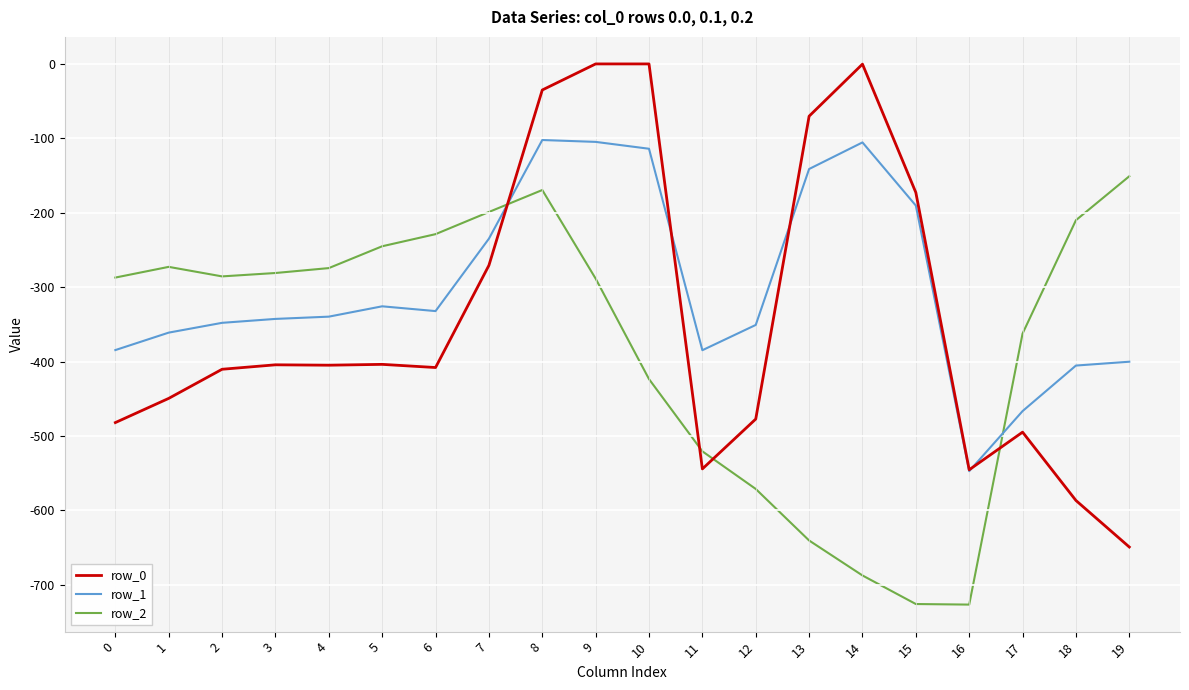

What are all the series names shown in the legend?

row_0, row_1, row_2